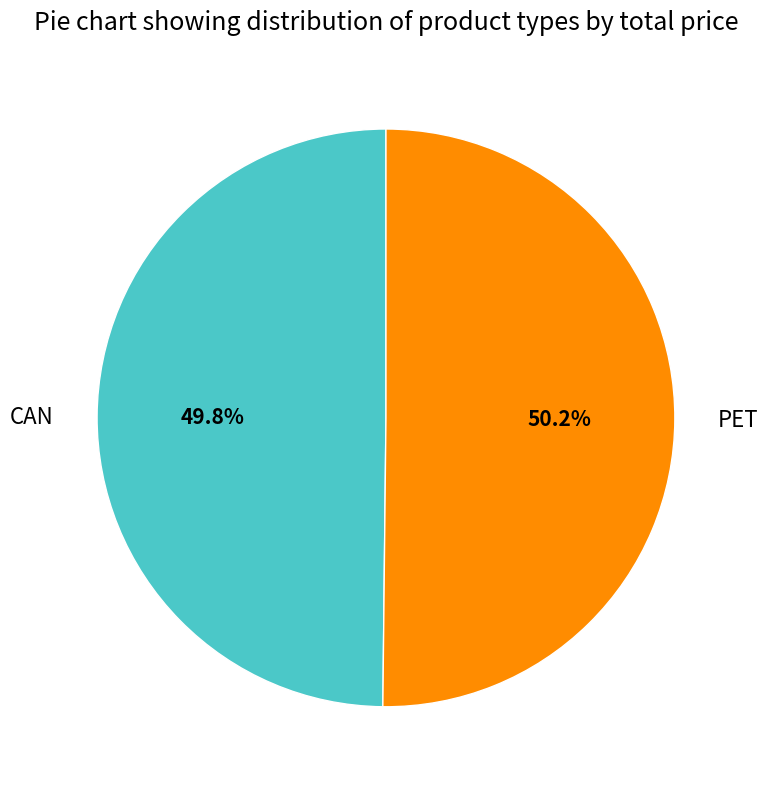

Approximately how many times larger is the value at PET compared to CAN?

1.0